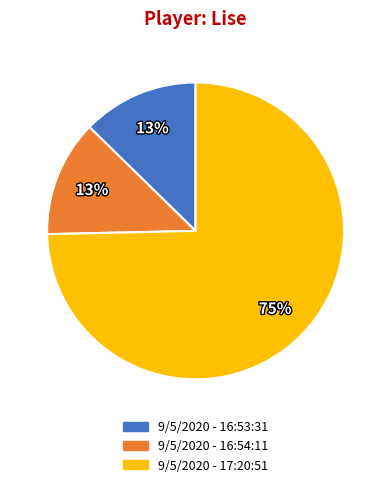

The 9/5/2020 - 16:53:31 slice represents 13% of the pie. True or false?

True